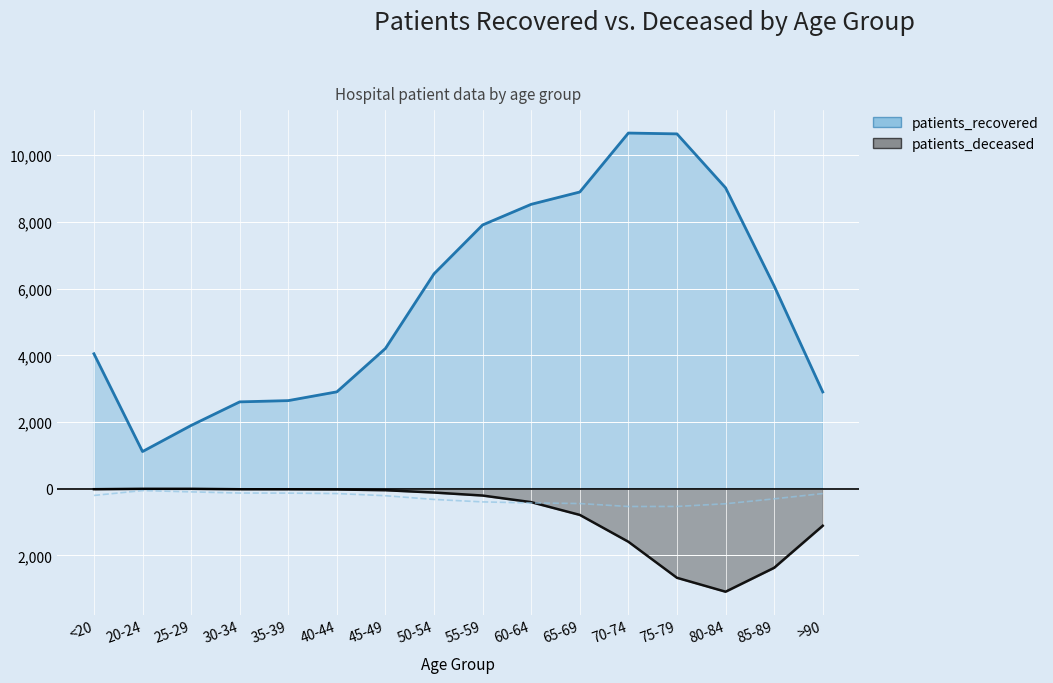

Reading left to right, transcribe all the data shown in this chart.

patients_recovered: <20=4047	20-24=1114	25-29=1897	30-34=2604	35-39=2642	40-44=2905	45-49=4206	50-54=6445	55-59=7910	60-64=8529	65-69=8898	70-74=10666	75-79=10641	80-84=9024	85-89=6081	>90=2901
patients_deceased: <20=-15	20-24=-3	25-29=-3	30-34=-16	35-39=-17	40-44=-23	45-49=-45	50-54=-115	55-59=-205	60-64=-403	65-69=-786	70-74=-1591	75-79=-2672	80-84=-3089	85-89=-2372	>90=-1111